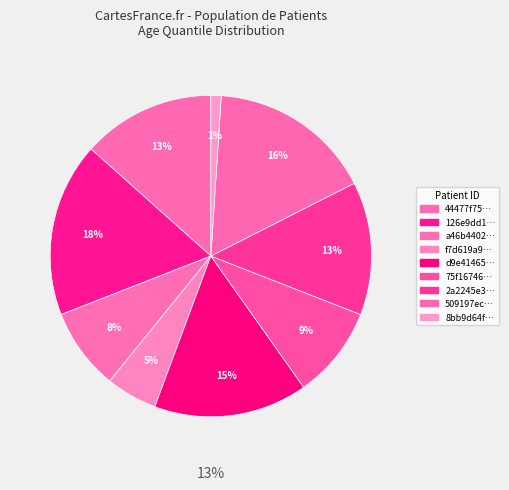

Count the number of slices in the pie.

9